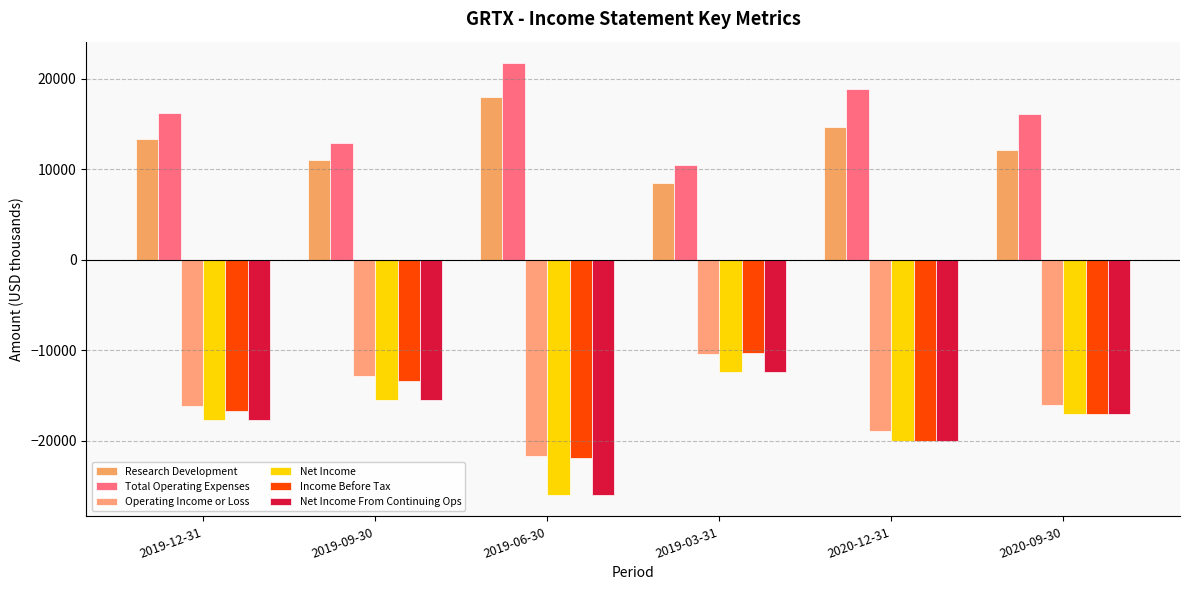

Reading left to right, transcribe all the data shown in this chart.

Research Development: 13300	11000	18000	8500	14600	12100
Total Operating Expenses: 16200	12900	21700	10400	18900	16100
Operating Income or Loss: -16200	-12900	-21700	-10400	-18900	-16100
Net Income: -17700	-15500	-26000	-12400	-20100	-17100
Income Before Tax: -16700	-13400	-21900	-10300	-20100	-17100
Net Income From Continuing Ops: -17700	-15500	-26000	-12400	-20100	-17100